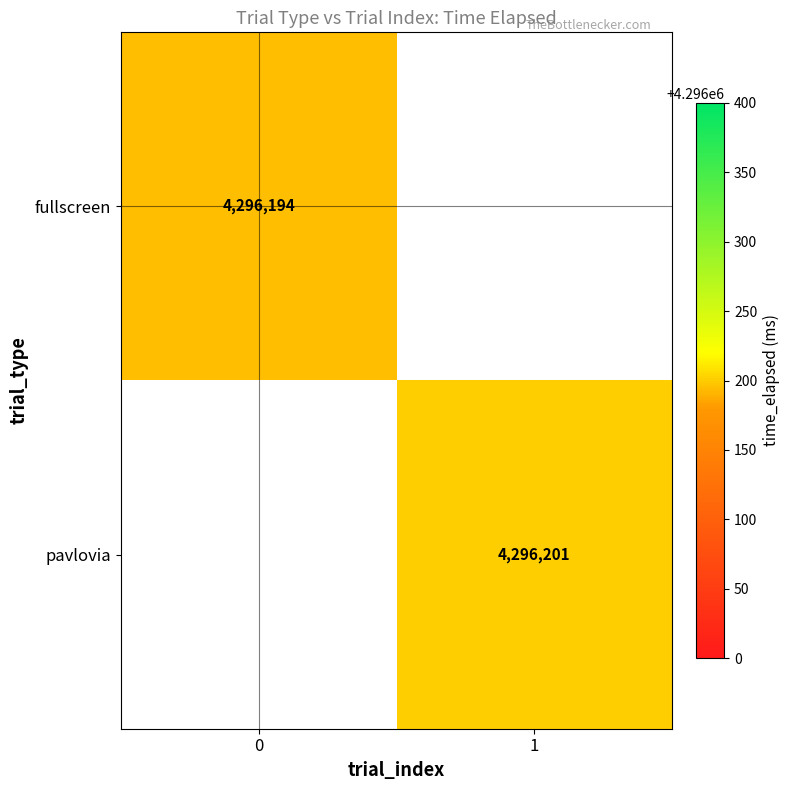

Is the value of fullscreen at 0 greater than the value of pavlovia at 1?

No